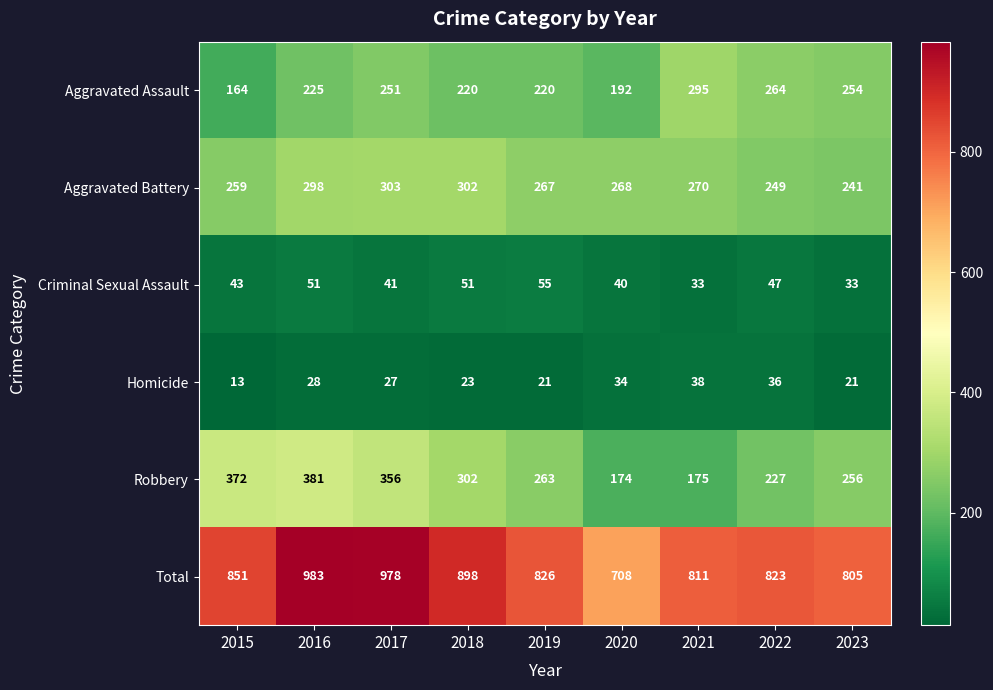

At which label does Total reach its peak?

2016